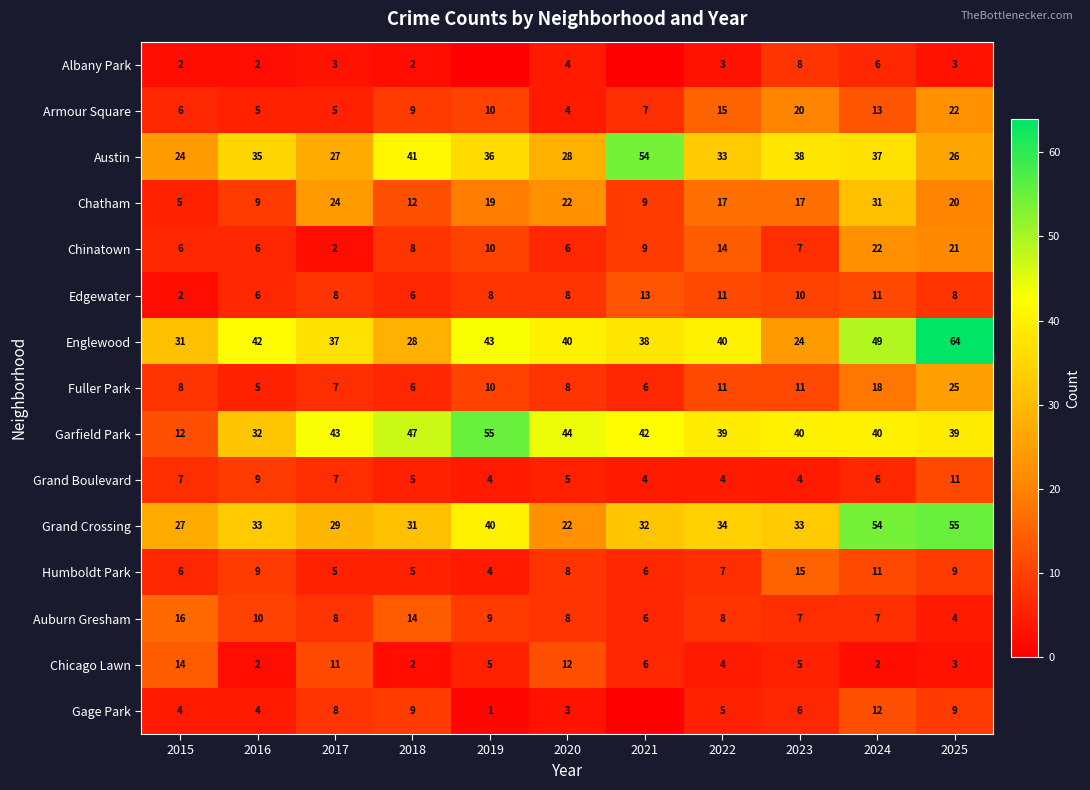

What is the sum of all Chatham values?

185